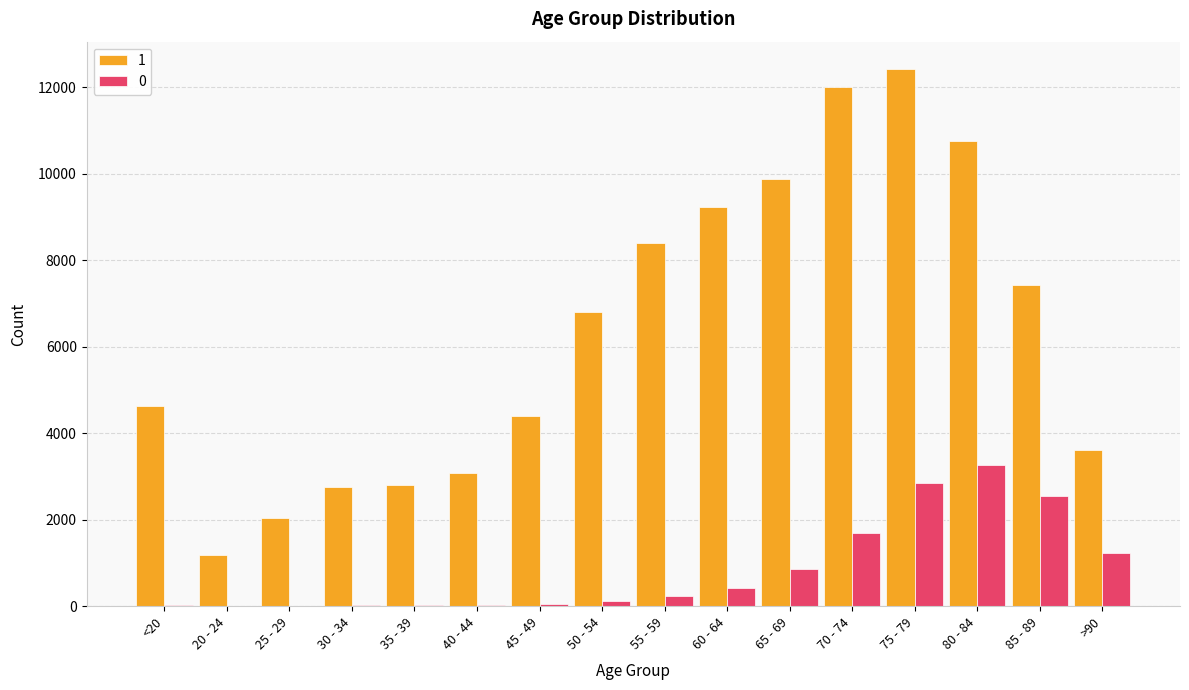

What is the spread (max minus min) of values at 20 - 24?

1187